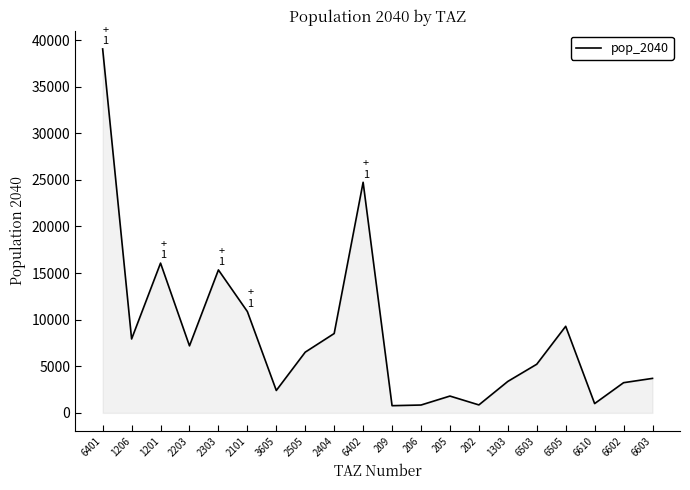

How many interior local valleys (lower than both neighbors) does the data have?

6